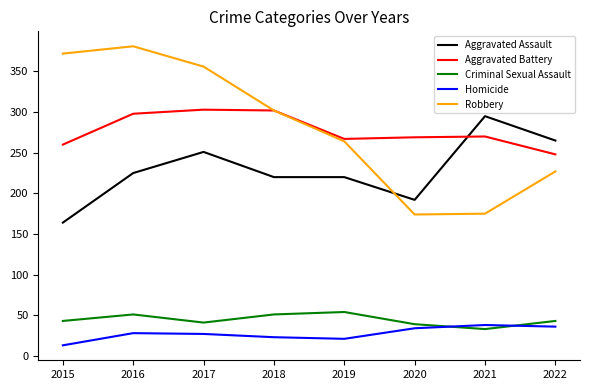

Where is Aggravated Battery nearest to the value 275?

2021